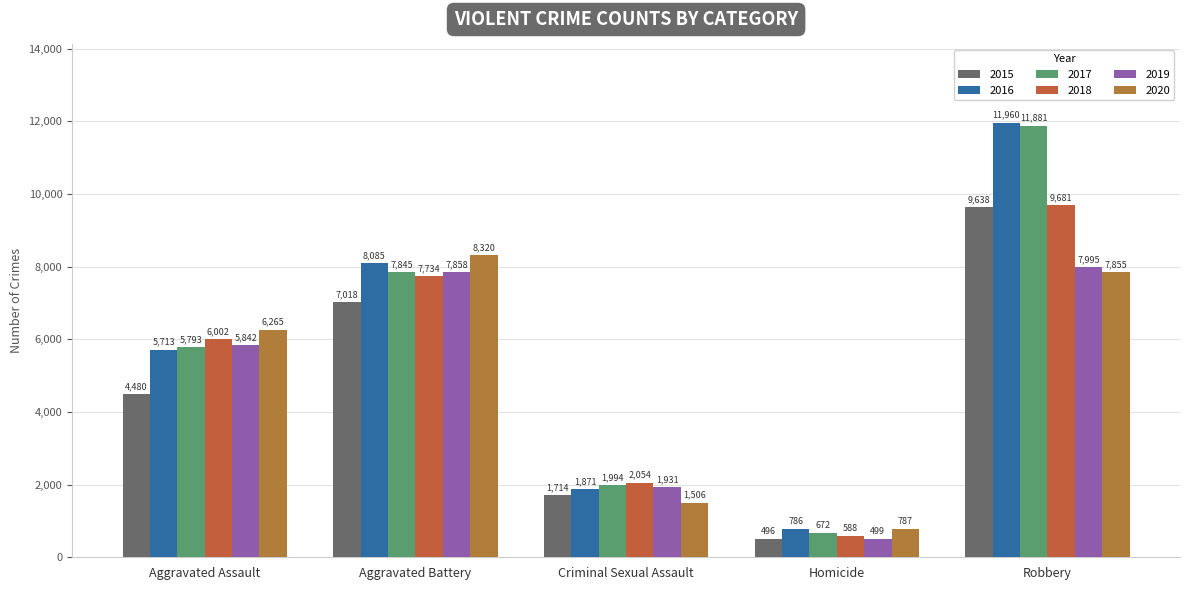

Reading left to right, what are all the values shown in this chart?

2015: 4480	7018	1714	496	9638
2016: 5713	8085	1871	786	11960
2017: 5793	7845	1994	672	11881
2018: 6002	7734	2054	588	9681
2019: 5842	7858	1931	499	7995
2020: 6265	8320	1506	787	7855